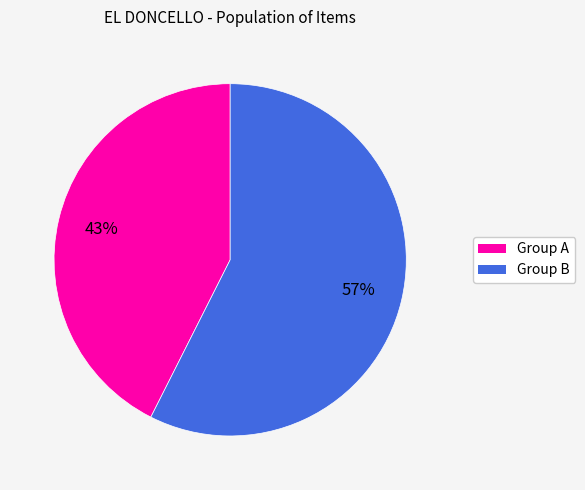

Is there any slice that represents more than half of the pie?

Yes